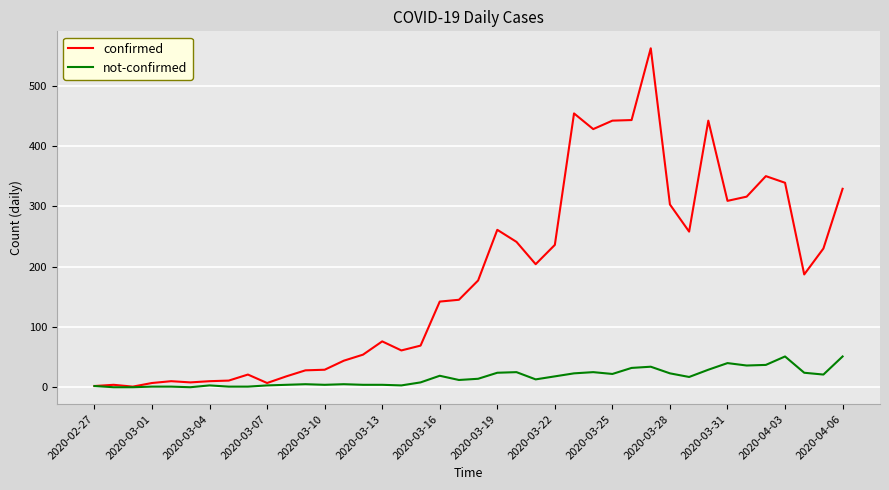

What is the difference between the second highest and second lowest values in the confirmed series?

452